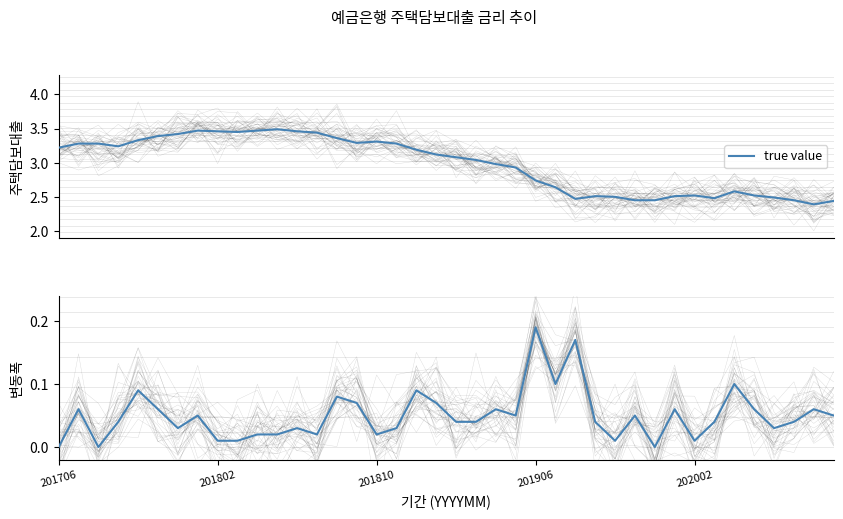

Which label corresponds to the smallest value in the chart?

201706